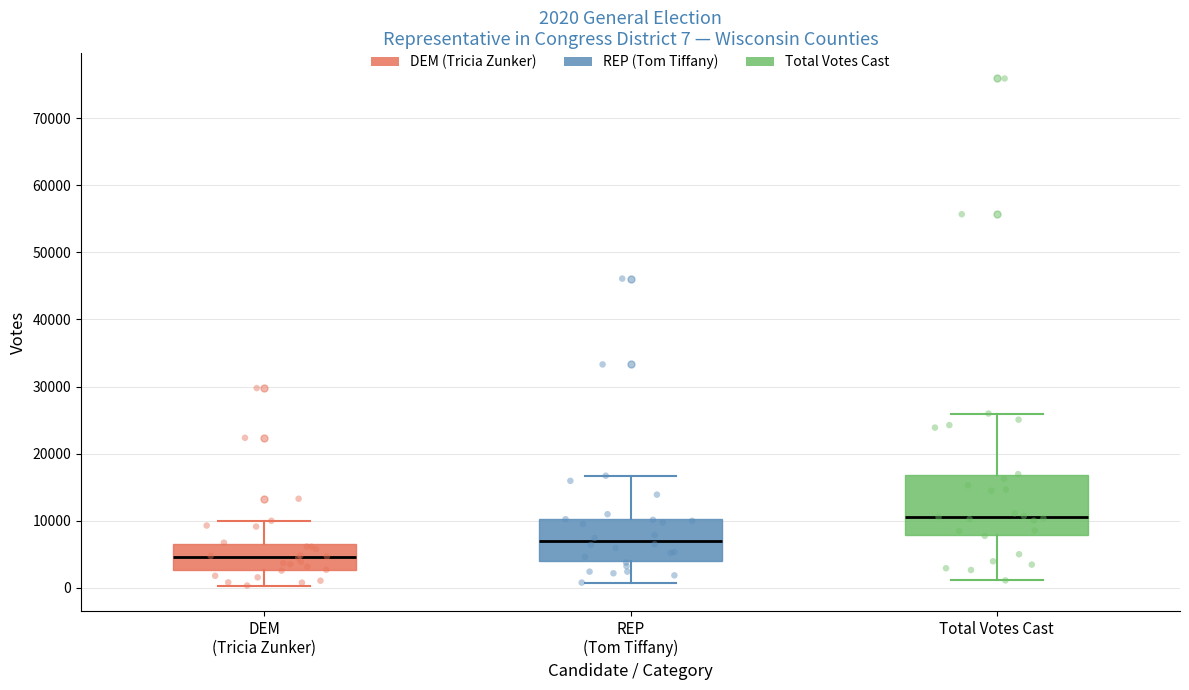

Which box is the tallest, from its lower edge to its upper edge?

Total Votes Cast